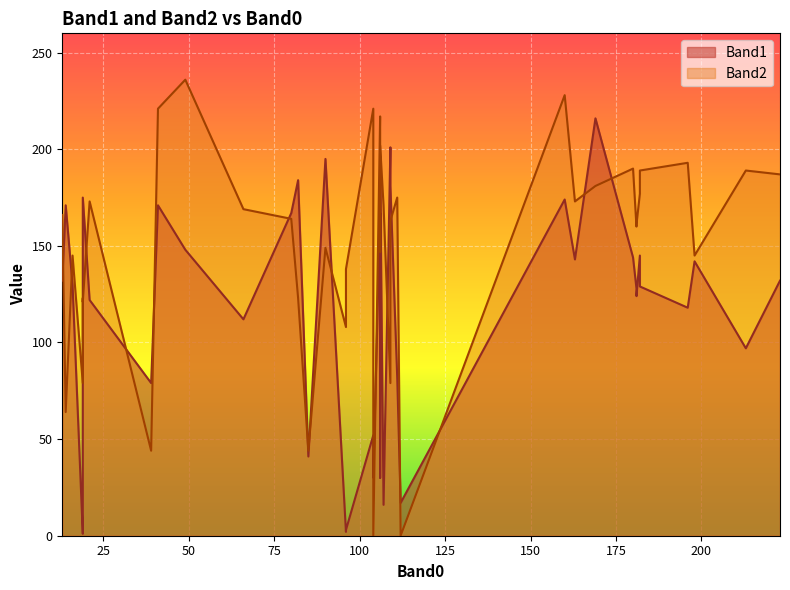

What are all the series names shown in the legend?

Band1, Band2